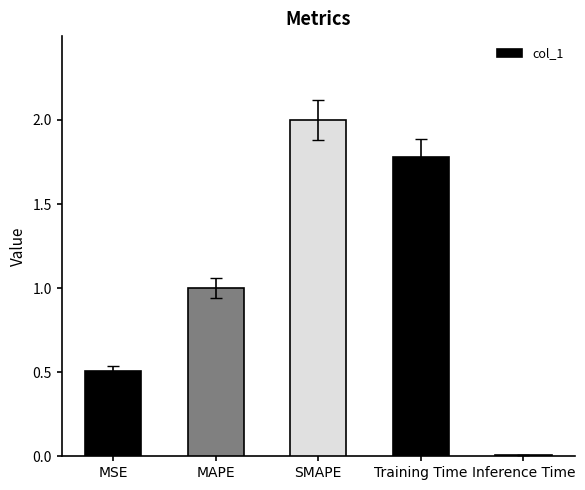

The chart shows a value of 1.0 at MAPE. True or false?

True